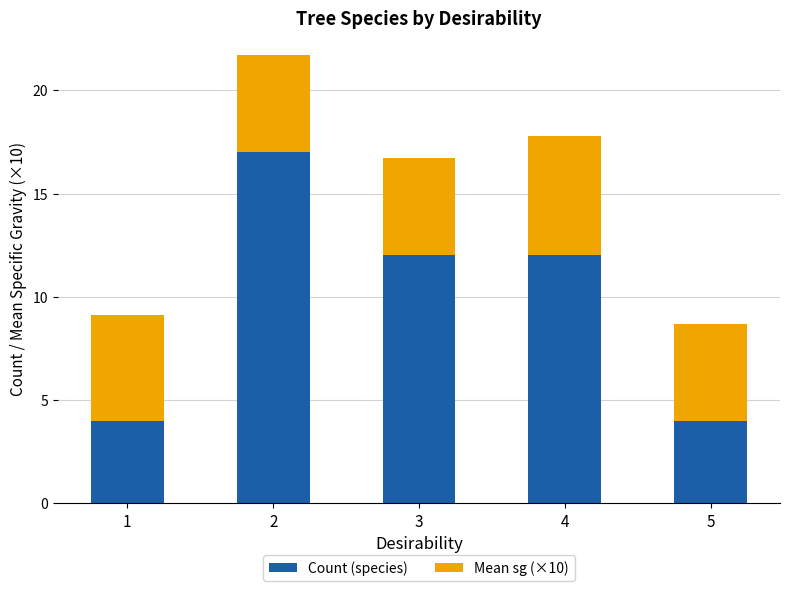

What is the value of the Count (species) bar at the 4th from the left?

12.0